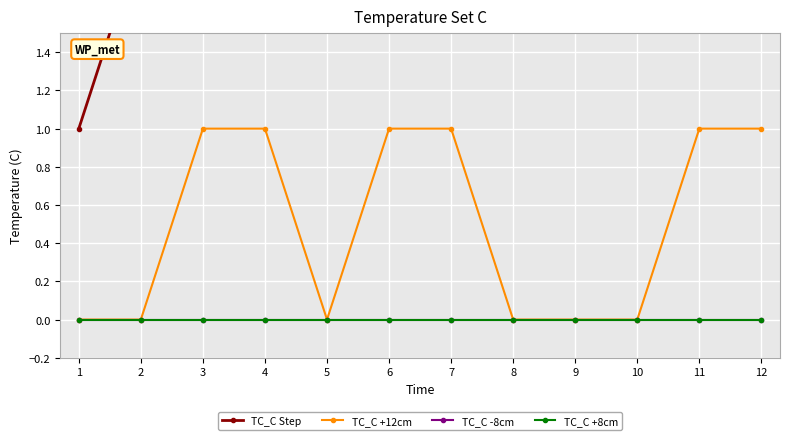

What is the spread (max minus min) of values at 10?

10